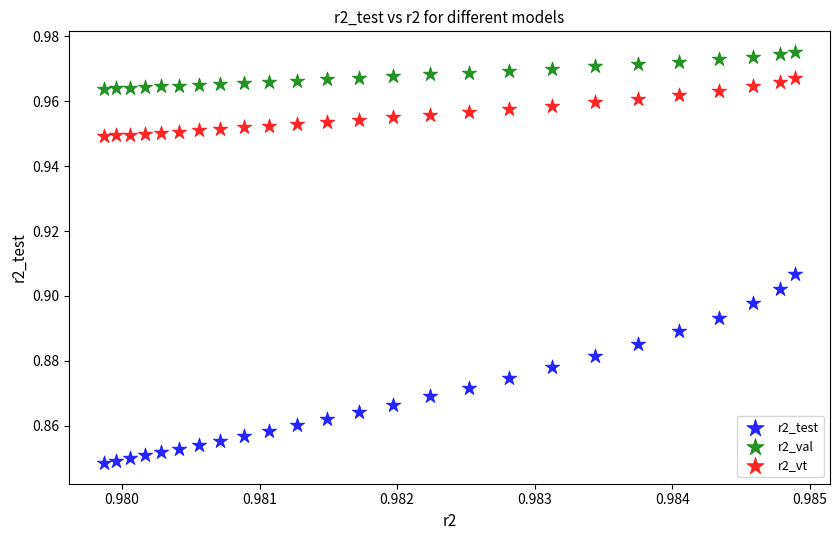

Which series reaches the minimum Y coordinate?

r2_test